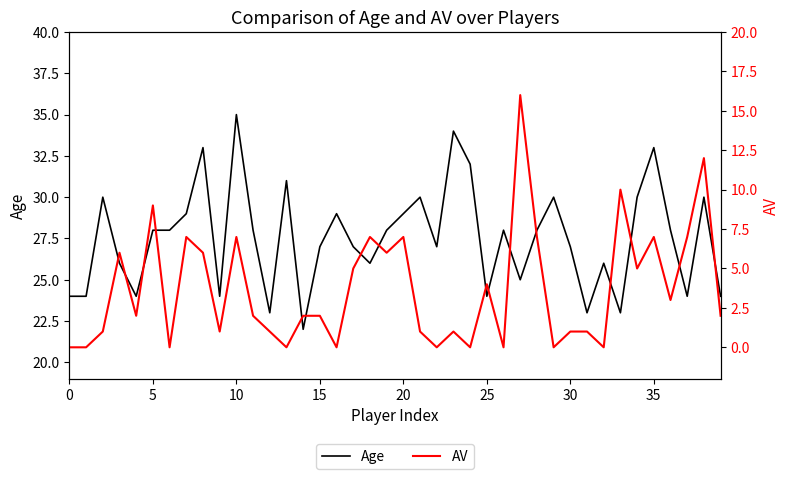

What is the lowest value of the Age series?

22